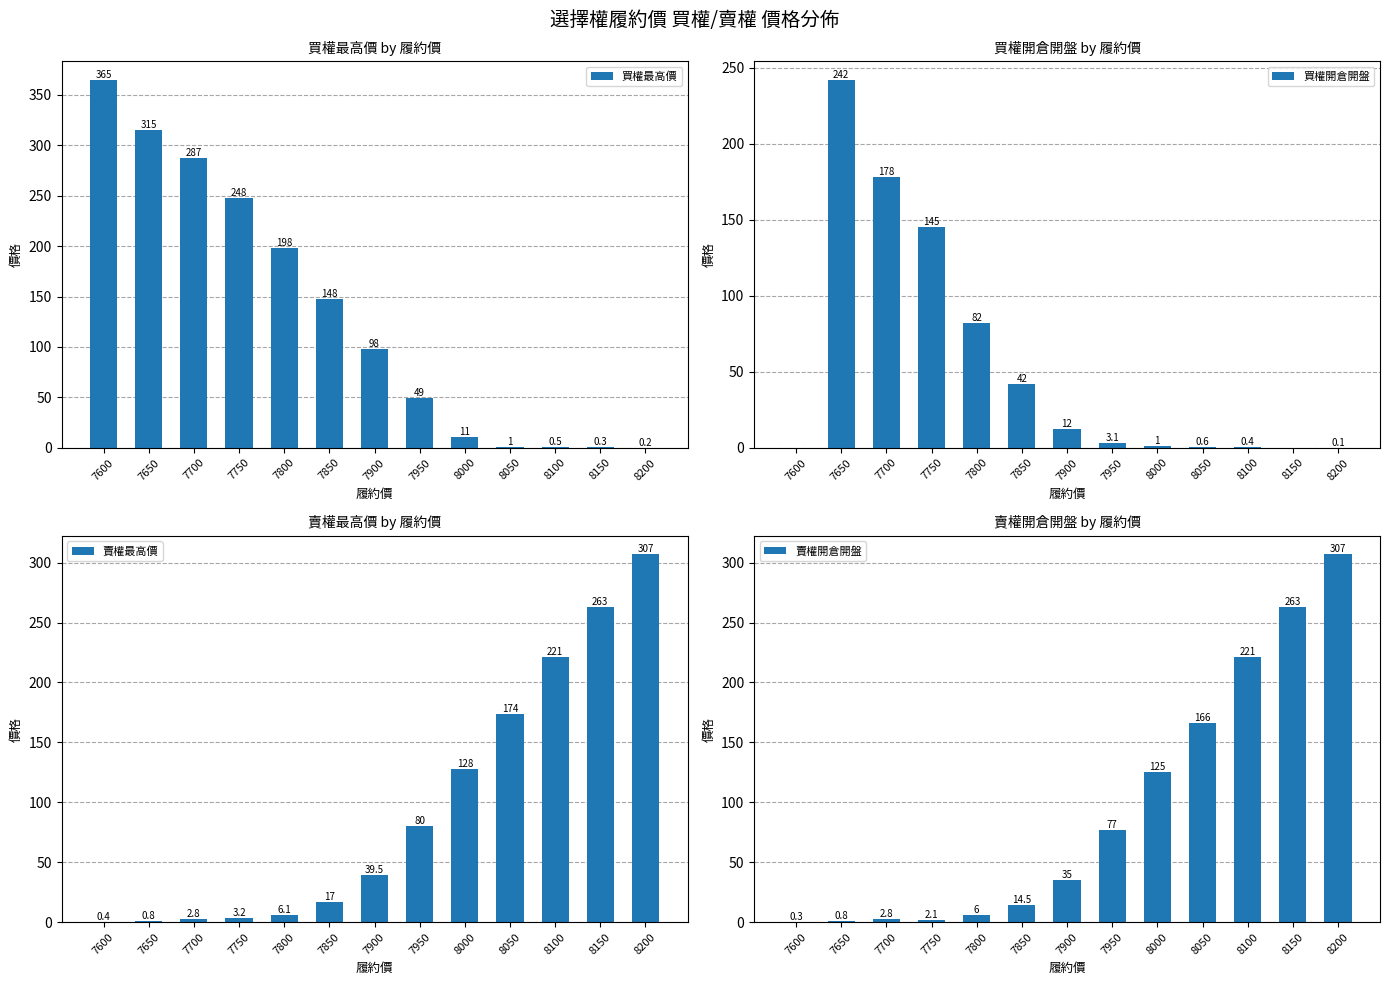

What are all the series names shown in the legend?

買權最高價, 買權開倉開盤, 賣權最高價, 賣權開倉開盤